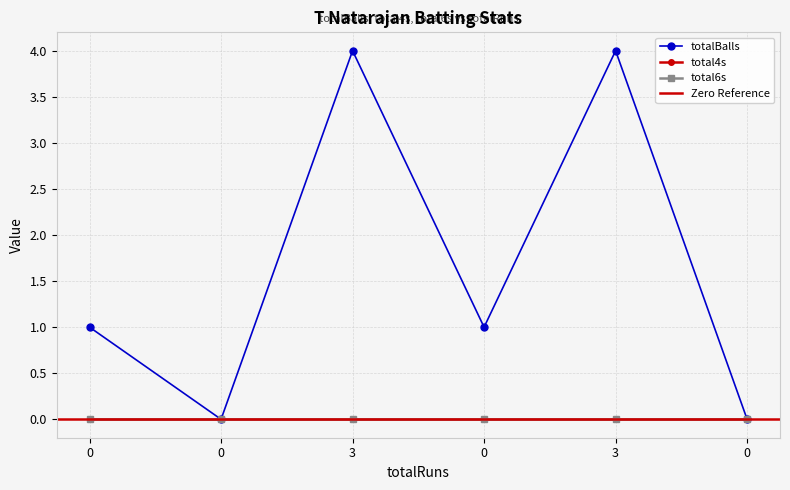

At how many categories does at least one series exceed 3?

2